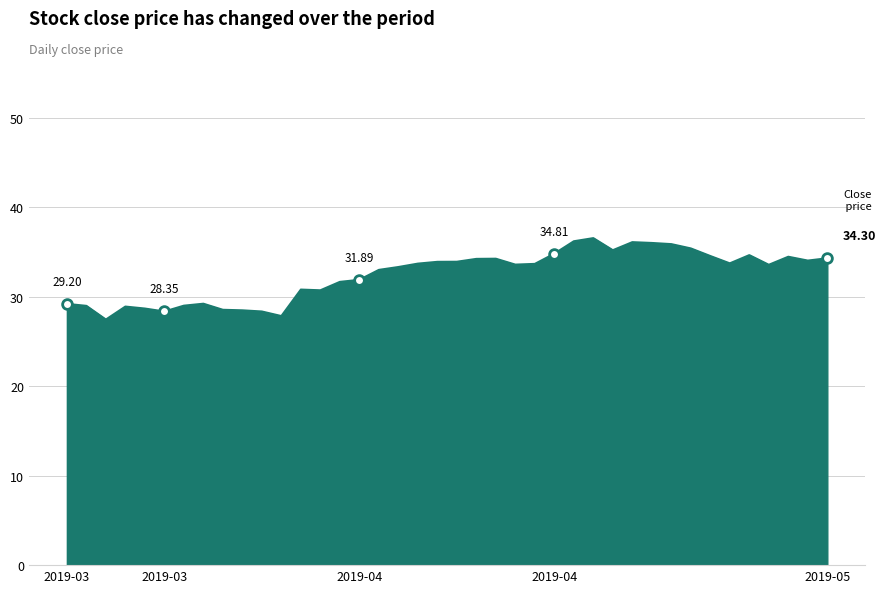

What is the difference between the maximum and minimum values?

9.1